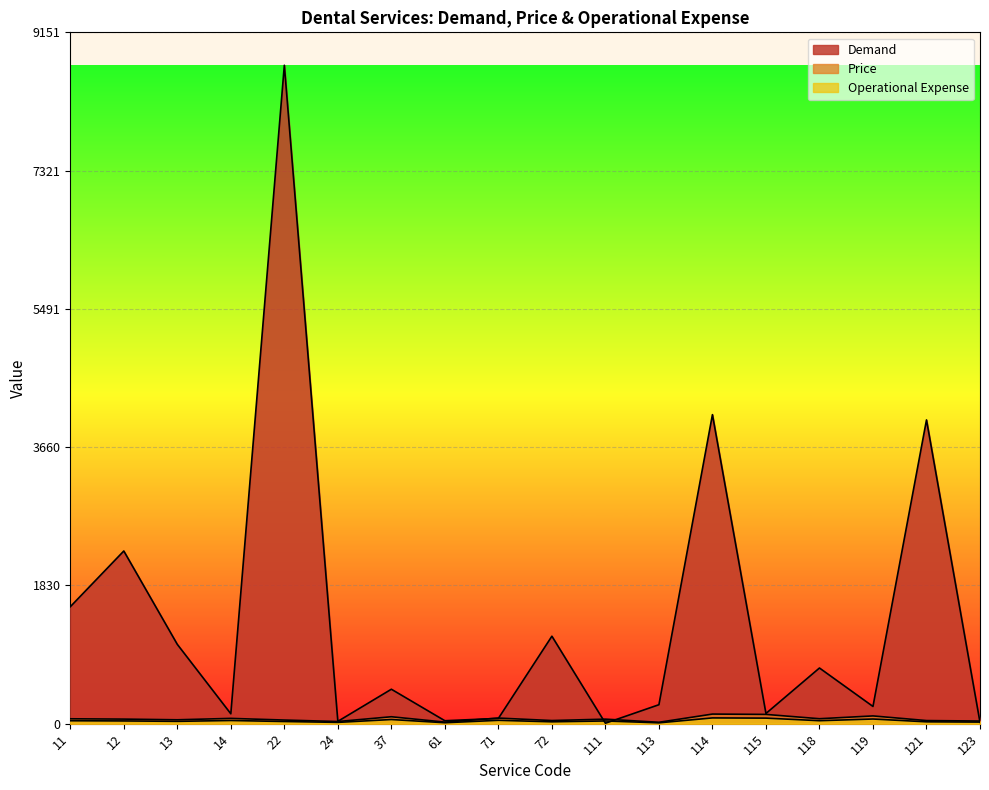

How many interior local valleys does the Operational Expense series have?

6